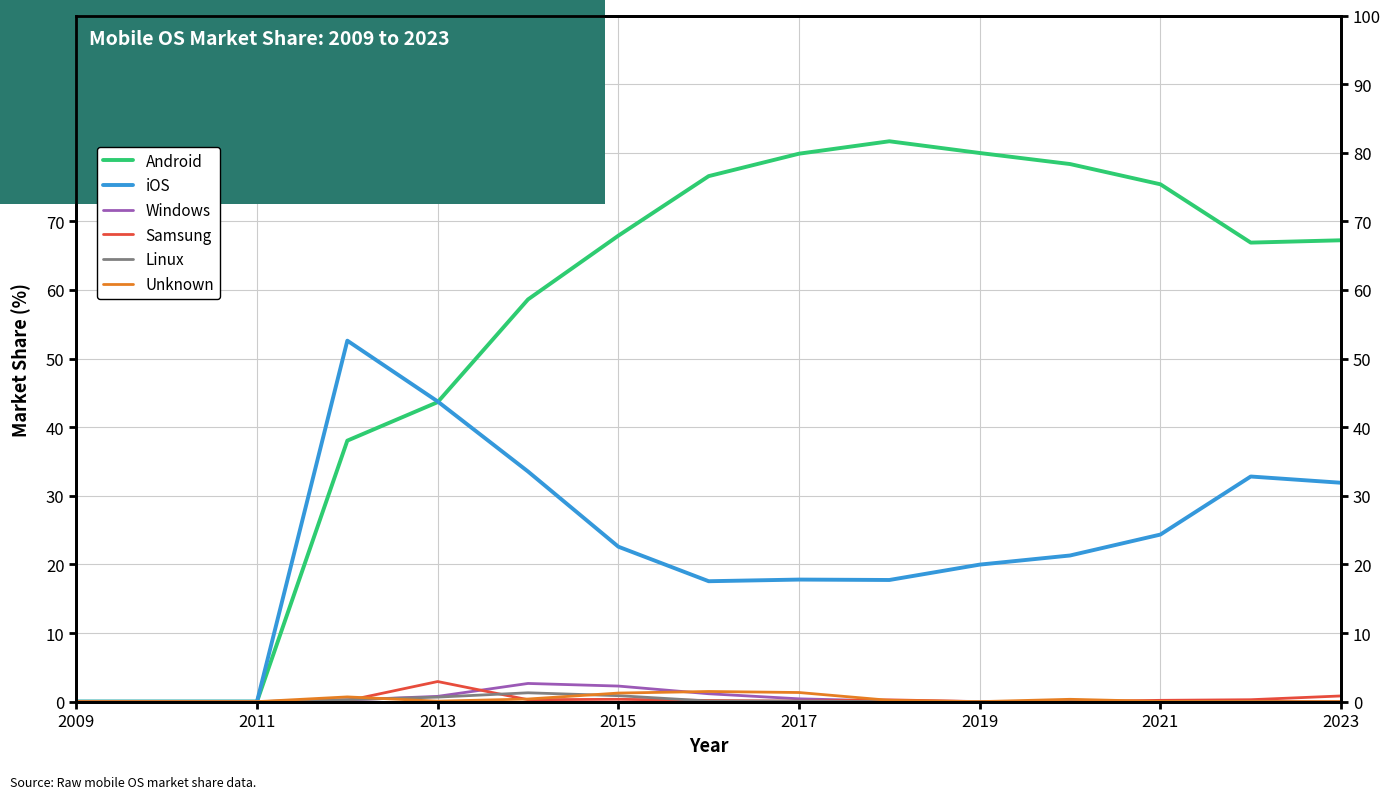

True or false: Android has a value of 75.4 at 2021.

True